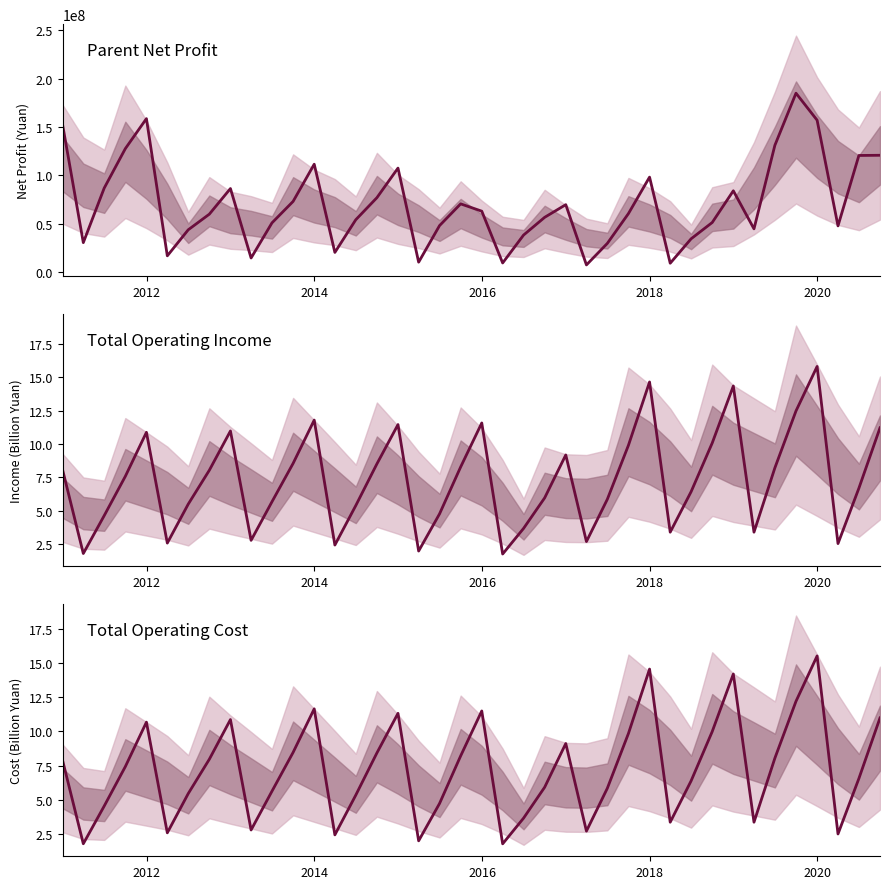

Is the value of Parent Net Profit at 37 greater than the value of Total Operating Income at 38?

Yes